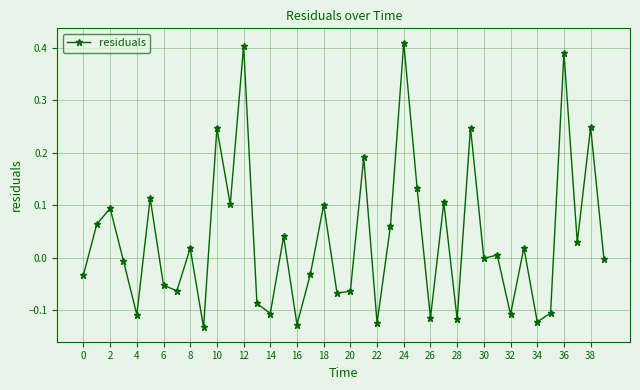

True or false: the data has more than 0 interior local peaks.

True